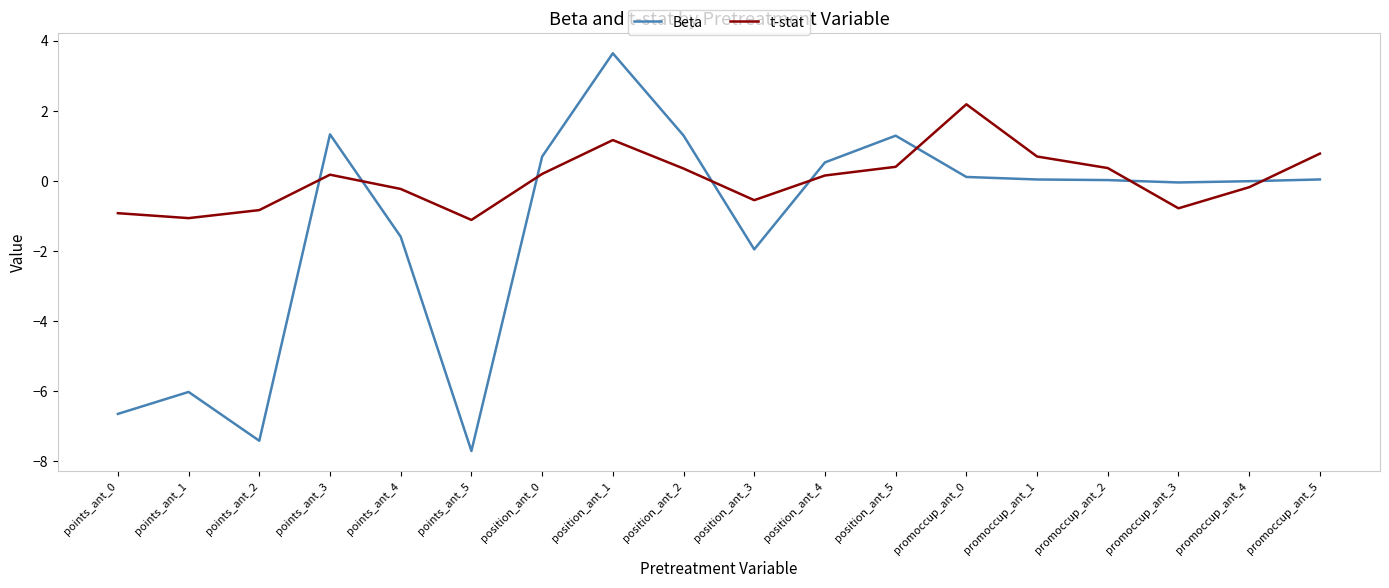

Does the chart display data point markers on the line(s)?

No